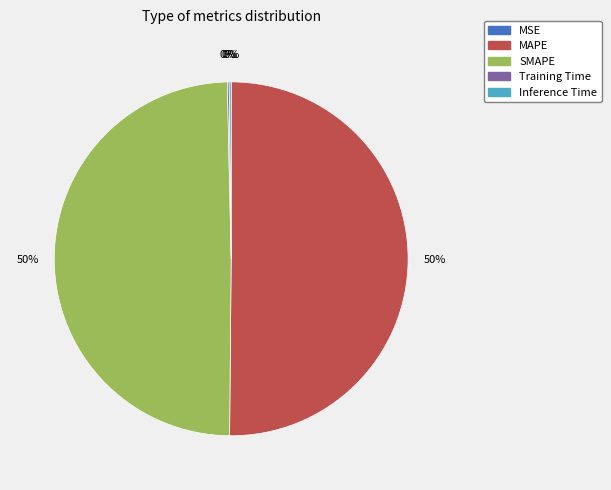

True or false: MAPE accounts for 35% of the total.

False